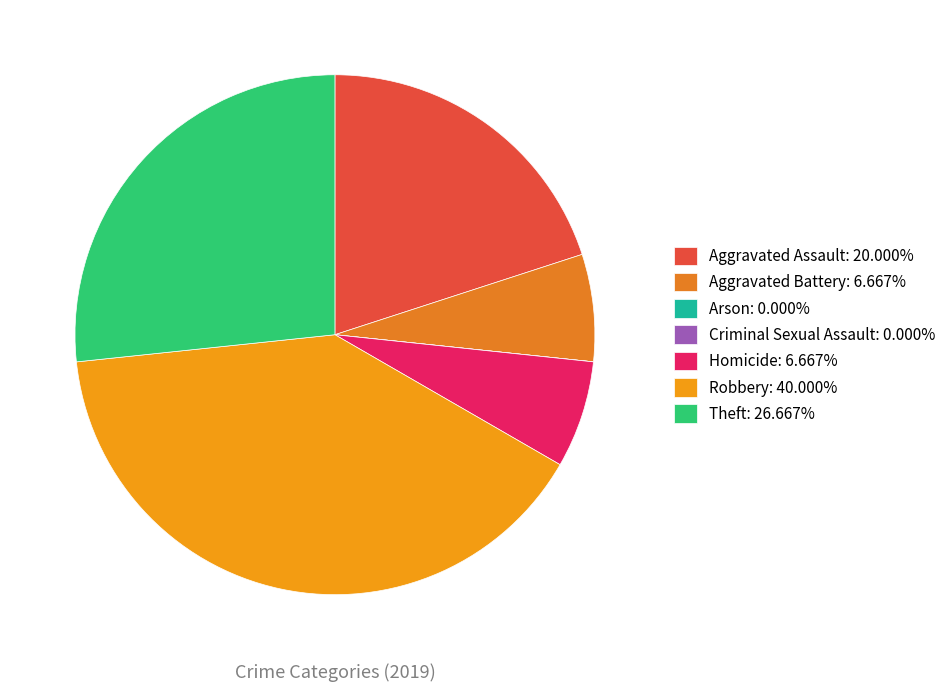

Is it true that Robbery is 40% of the pie?

True